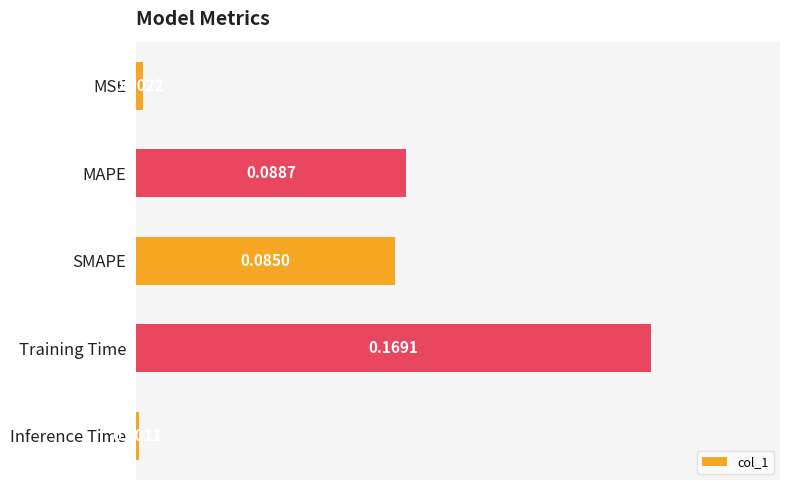

At which category does the chart reach its minimum across all series?

Inference Time